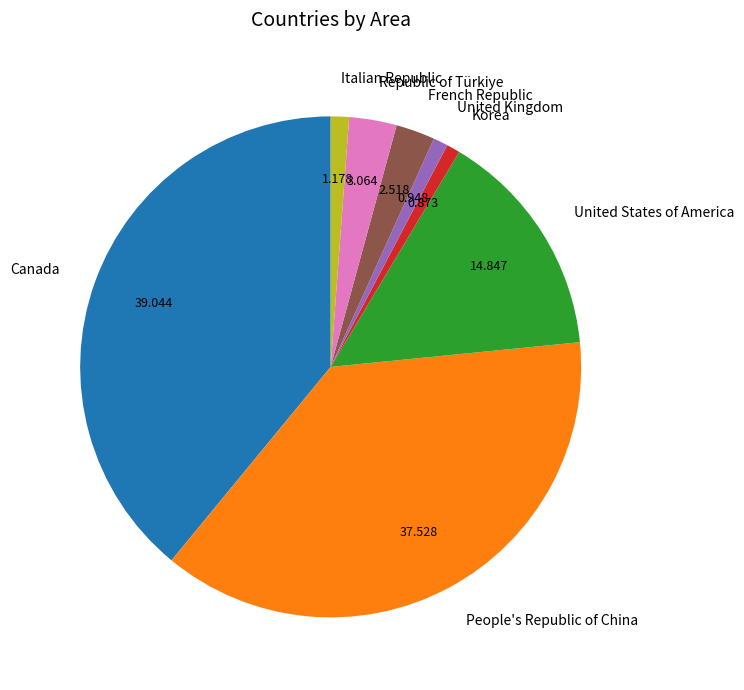

Which has a higher value, United Kingdom or Republic of Türkiye?

Republic of Türkiye